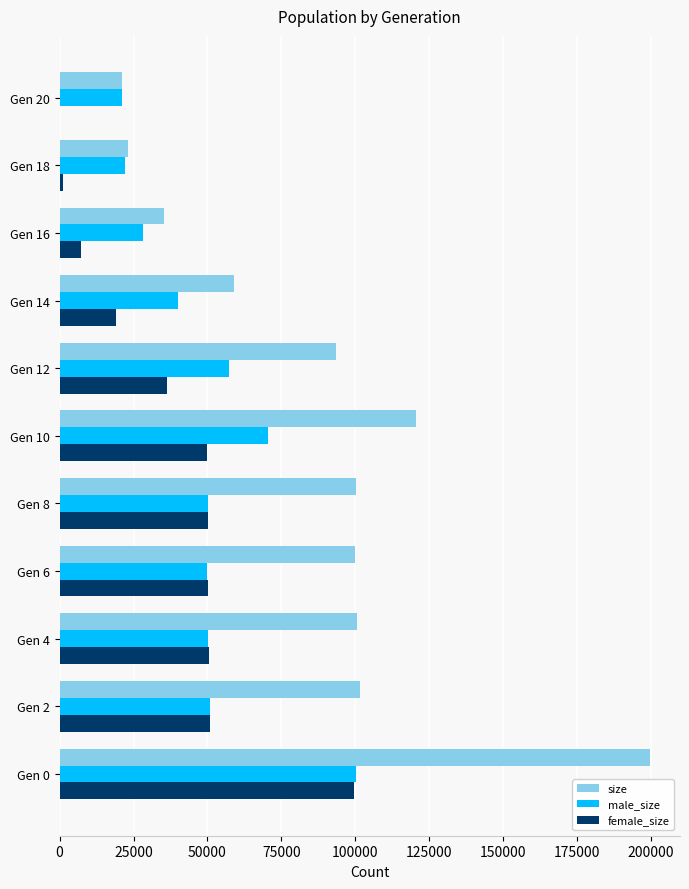

Between Gen 8 and Gen 16, which series saw the biggest shift?

size